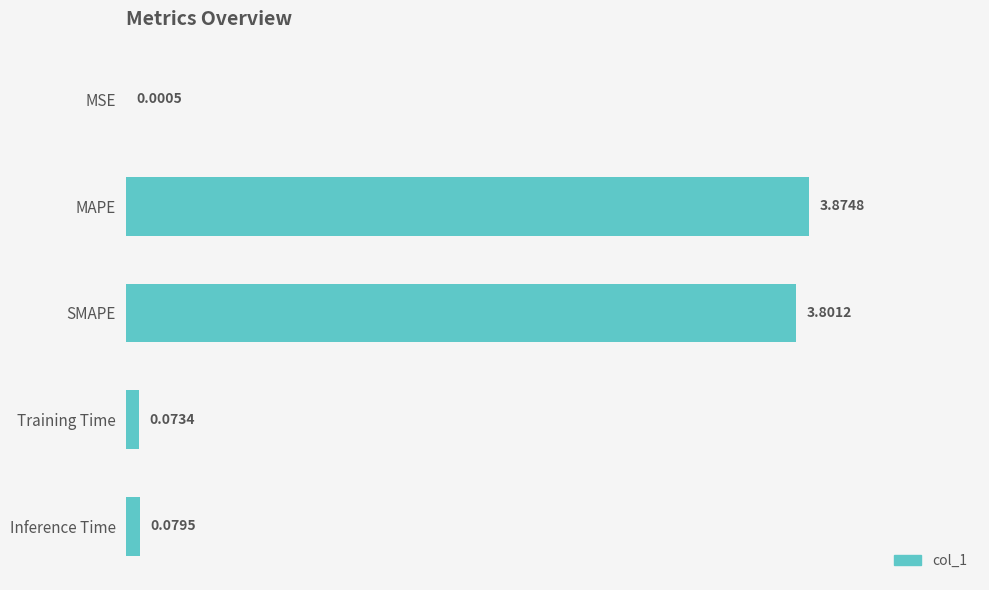

What is the change in value from MSE to MAPE?

+3.9